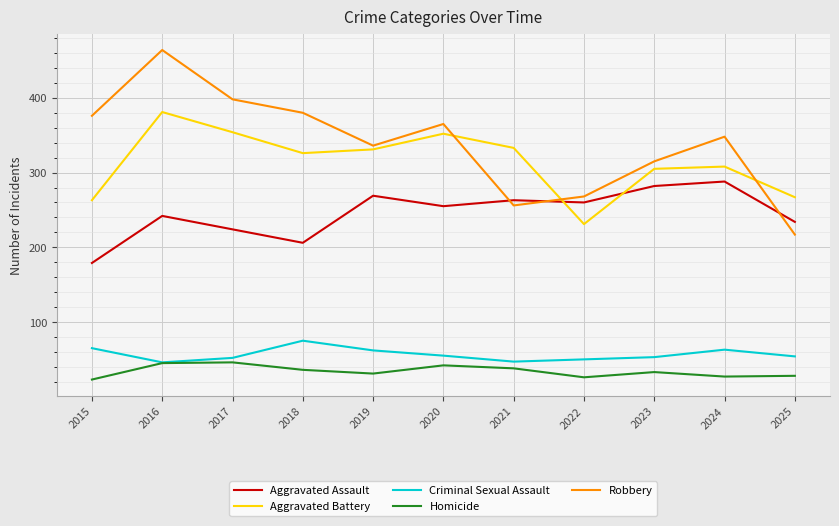

How many lines are shown in the chart?

5